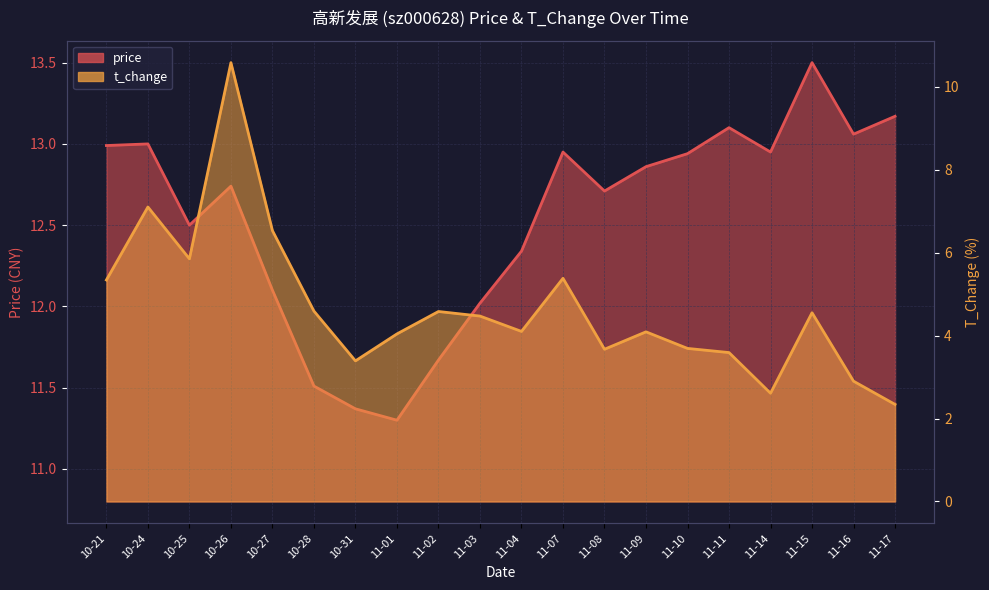

What are all the series names shown in the legend?

price, t_change